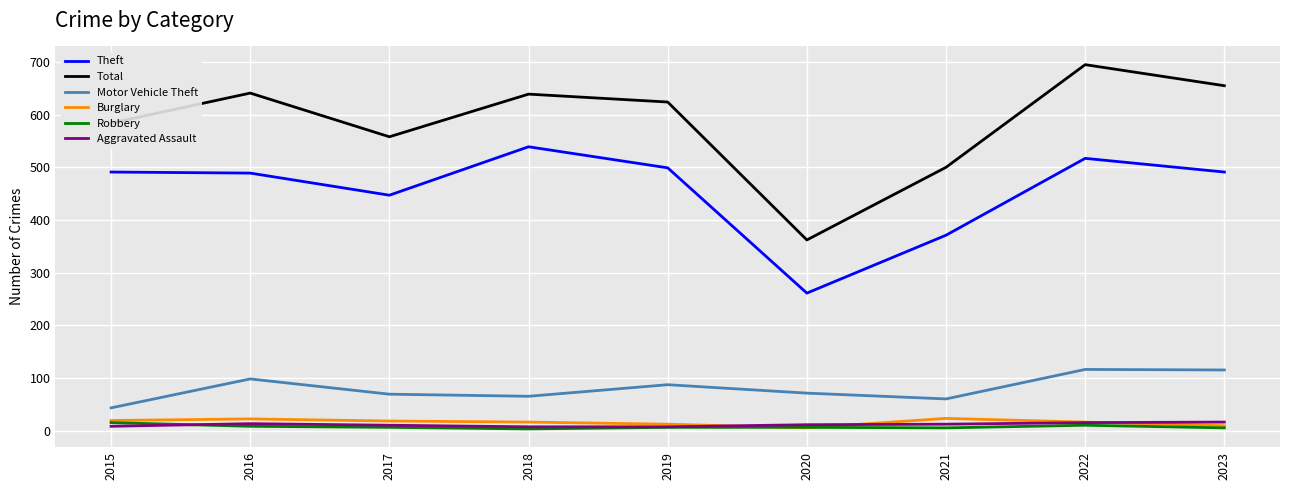

True or false: Aggravated Assault and Motor Vehicle Theft intersect in this chart.

False